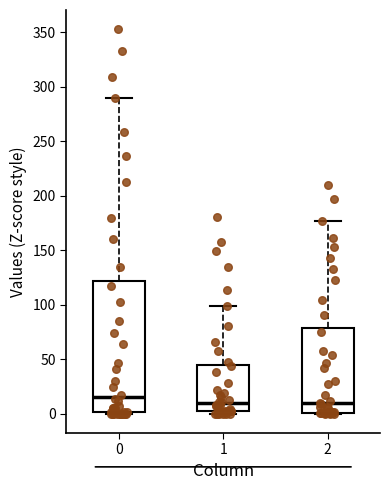

Reading left to right, read every box against the y-axis: the position of its median line, the range the box covers, and the ends of its whiskers. The values are not printed on the chart, so give them approximately, as read against the axis.

0: median 15, box 0 to 120, whiskers 0 to 290
1: median 10, box 5 to 45, whiskers 0 to 100
2: median 10, box 0 to 80, whiskers 0 to 175